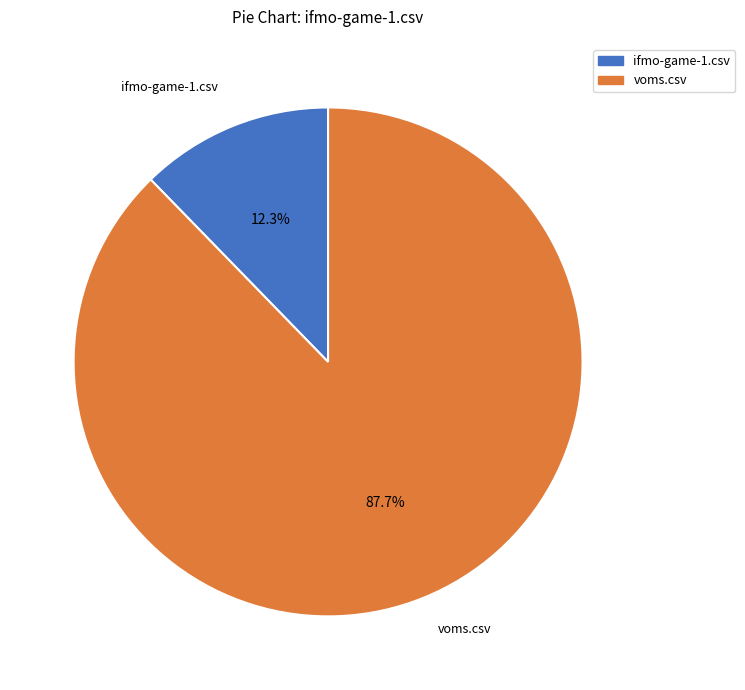

To the nearest percent, what is the difference between the largest and smallest slice percentages?

75%